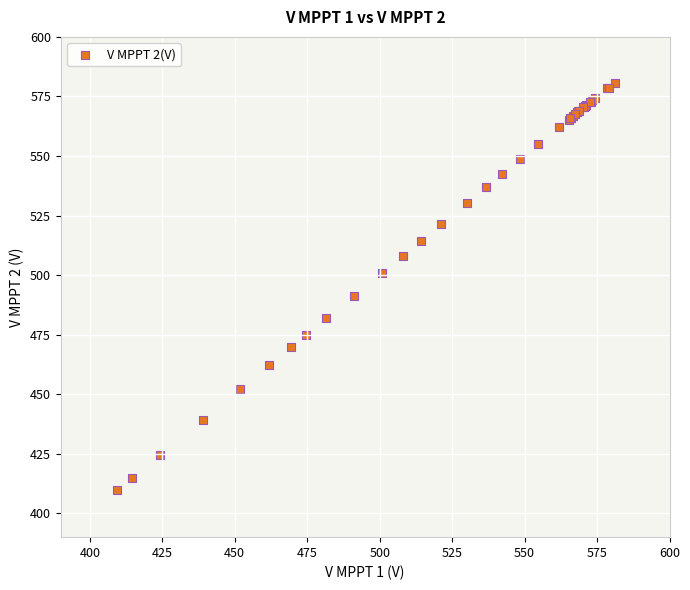

What Y value in the scatter plot is closest to 495?

491.3